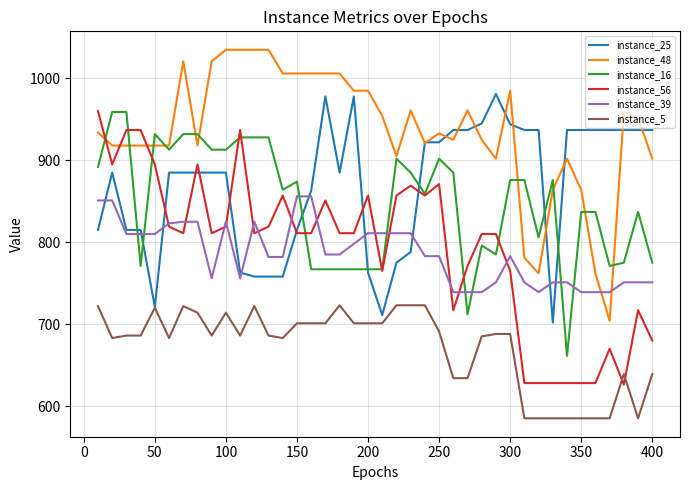

True or false: instance_39 has more than 2 interior local peaks.

True